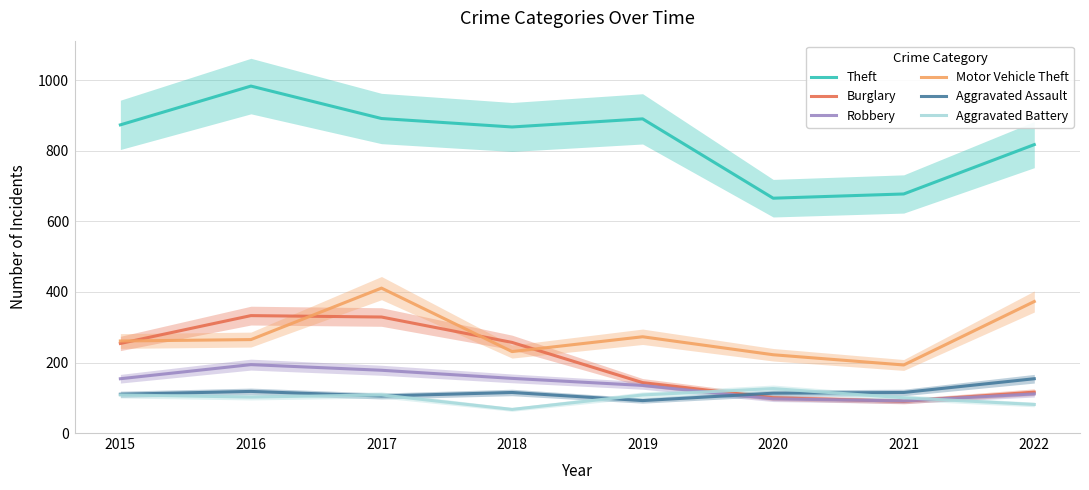

Is this an area chart (filled region under the line)?

No